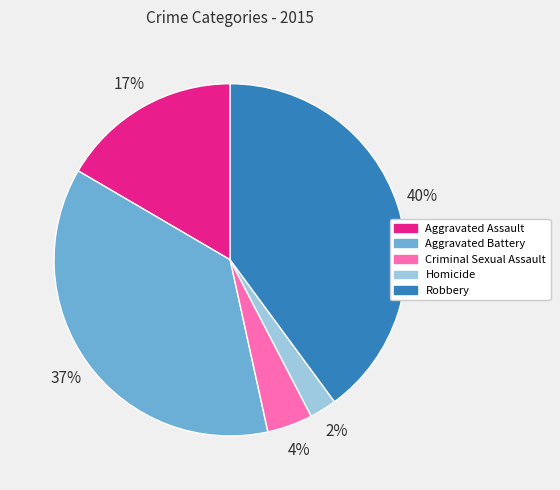

Is it true that Criminal Sexual Assault is 12% of the pie?

False